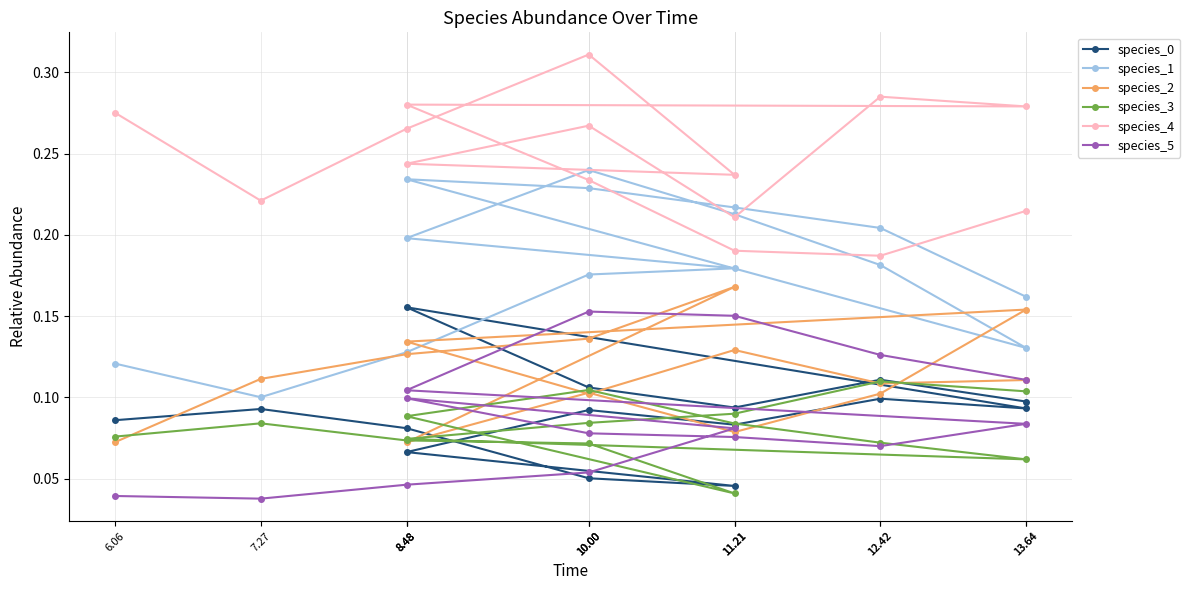

How many categories are shown in the chart?

15